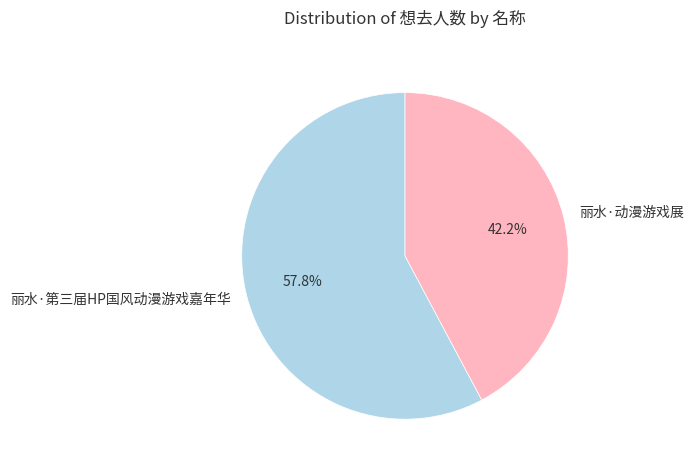

To the nearest percent, what is the combined percentage of 丽水·动漫游戏展 and 丽水·第三届HP国风动漫游戏嘉年华?

100%